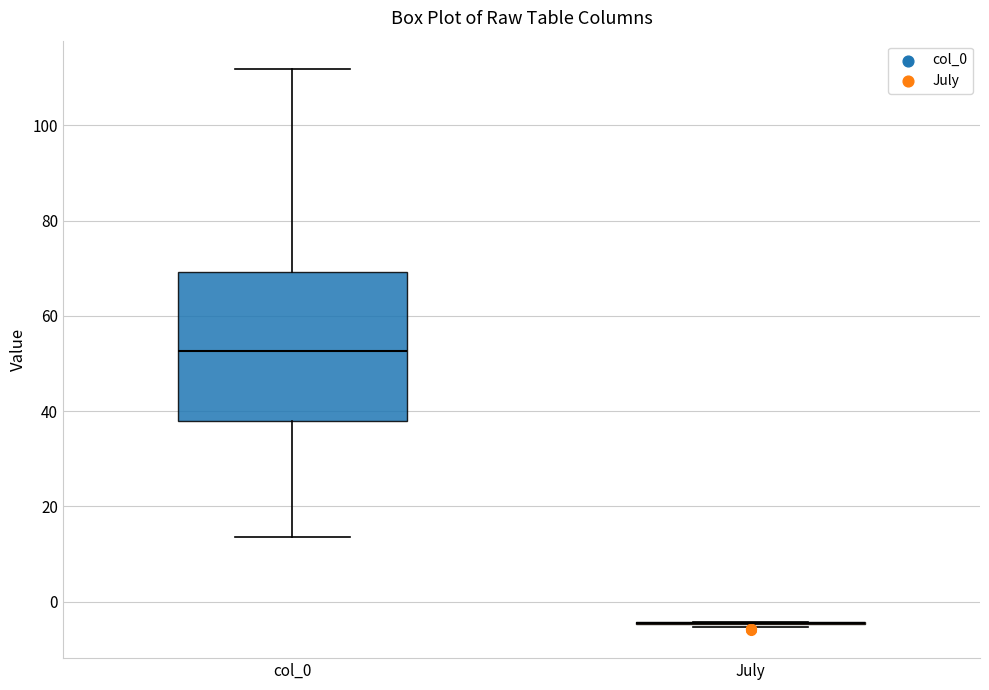

Reading left to right, transcribe this box plot: for each box, give where its median line is, the range the box spans, and where its two whiskers end, as read against the y-axis. The values are not printed on the chart, so give them approximately, as read against the axis.

col_0: median 52, box 38 to 70, whiskers 14 to 112
July: box collapsed to a line at -4, whiskers -6 to -4